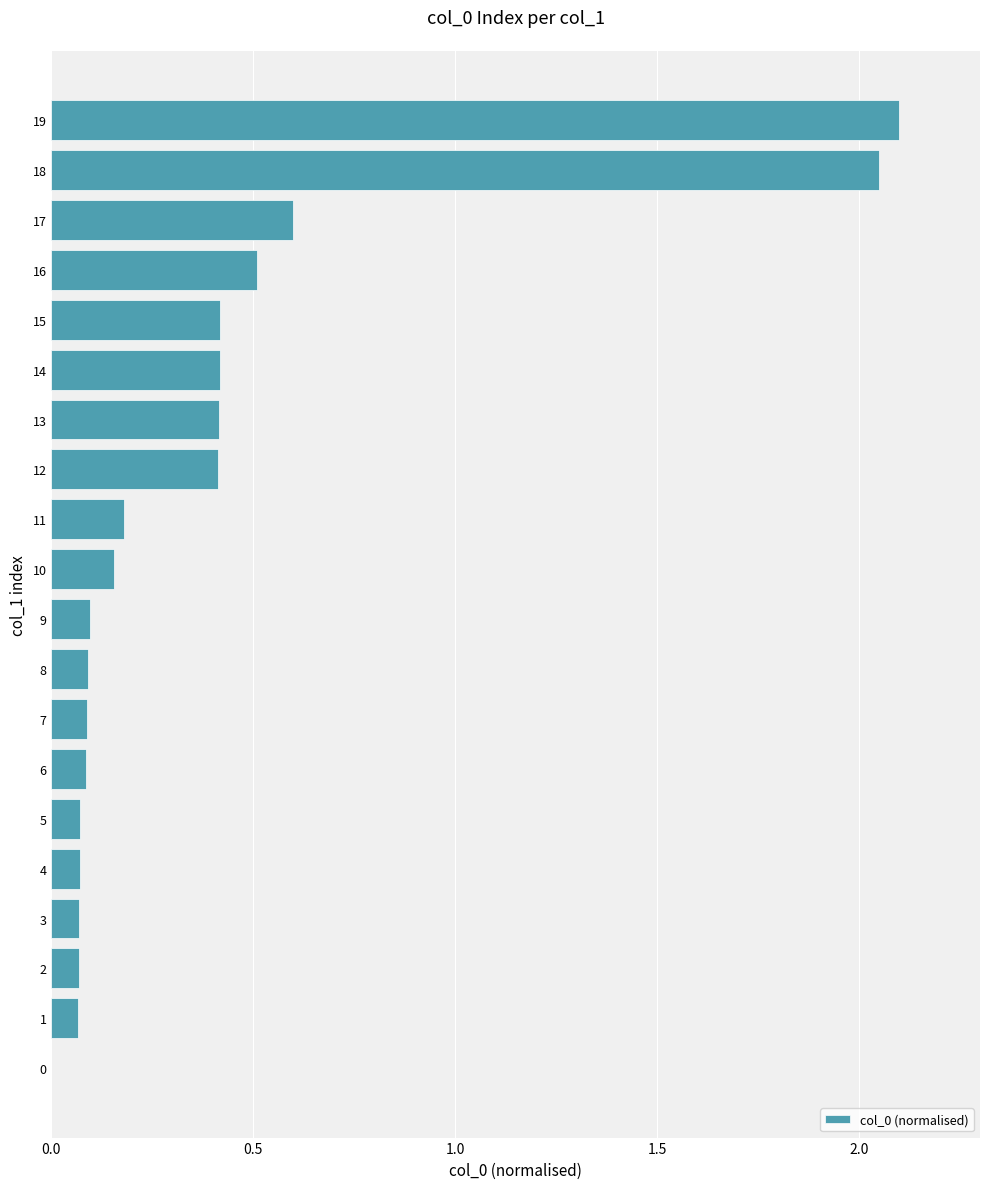

Are the bars grouped side by side (vs. stacked)?

No